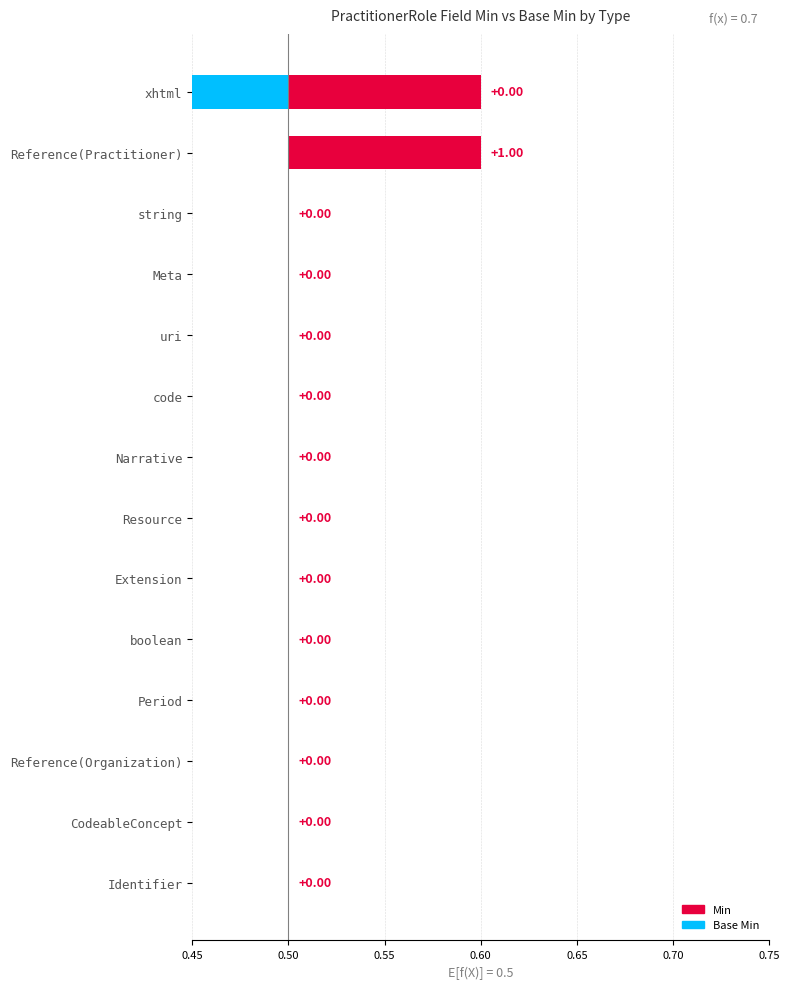

What is the maximum value for Min?

1